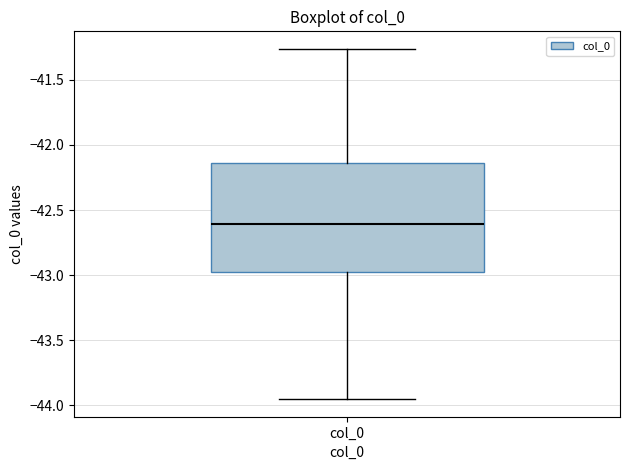

Read this box plot against the y-axis: the position of the median line, the range covered by the box, and the ends of both whiskers. The values are not printed on the chart, so give them approximately, as read against the axis.

median -42.60, box -42.95 to -42.15, whiskers -43.95 to -41.25